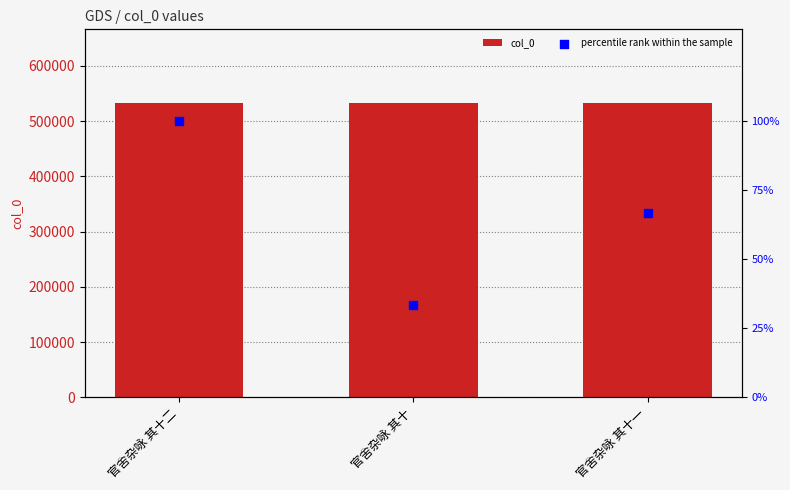

Is the value of col_0 at 官舍杂咏 其十 greater than the value of percentile rank within the sample at 官舍杂咏 其十二?

Yes